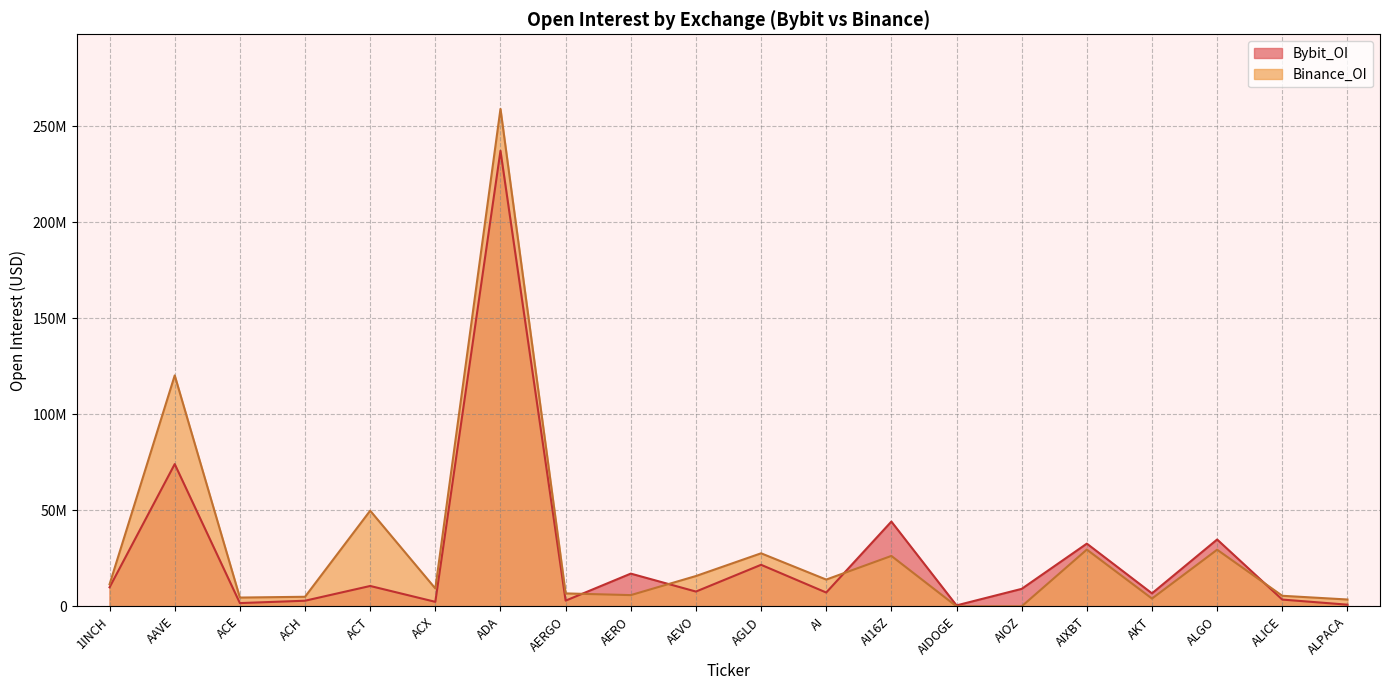

What position from the right is AI16Z?

8